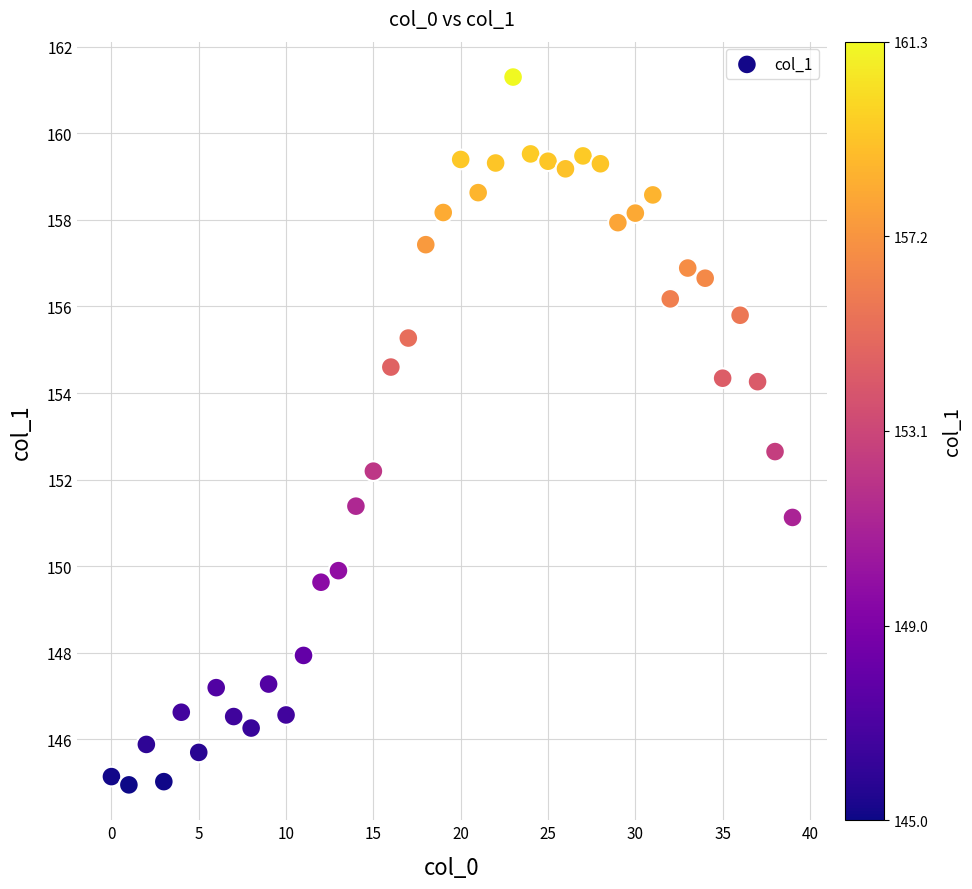

What is the range of Y values (max minus min)?

16.3